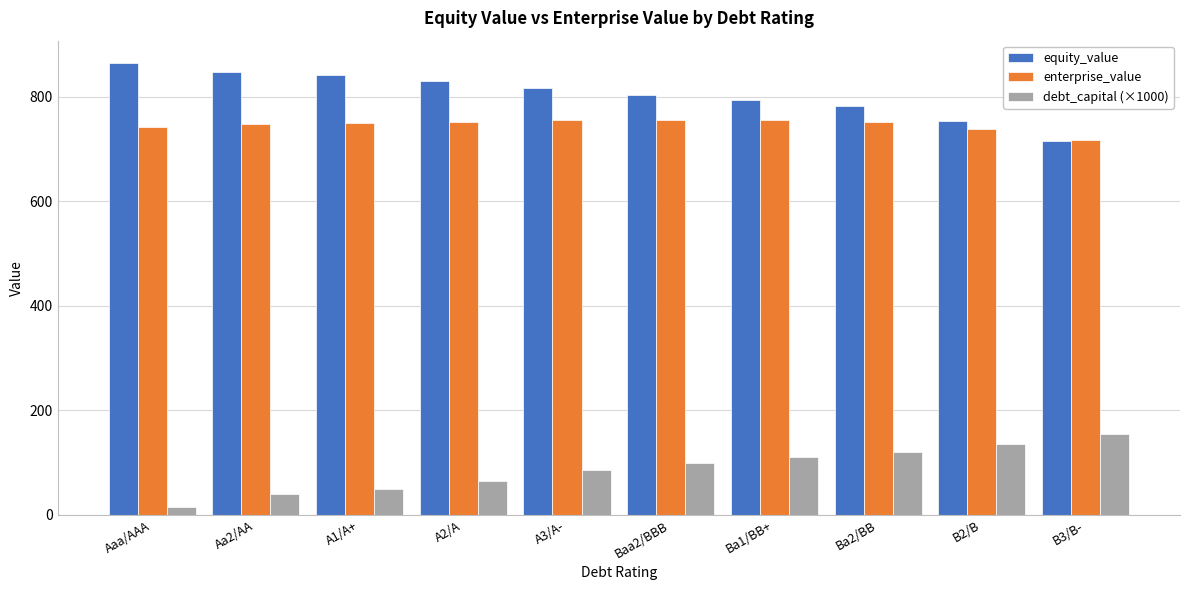

Which series has the largest total across all categories?

equity_value